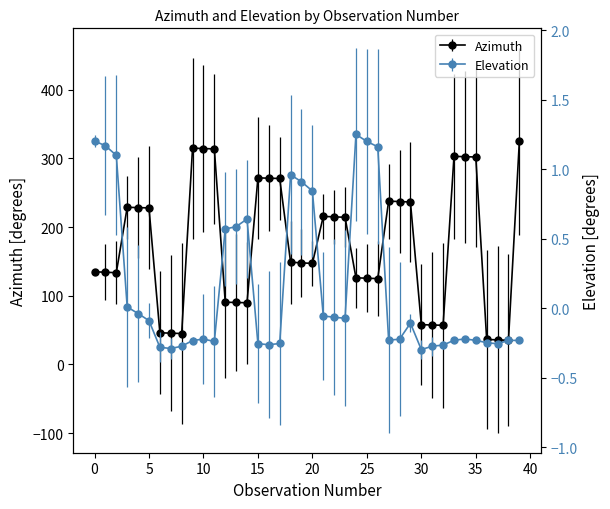

How many values in the Elevation series are below 0?

27